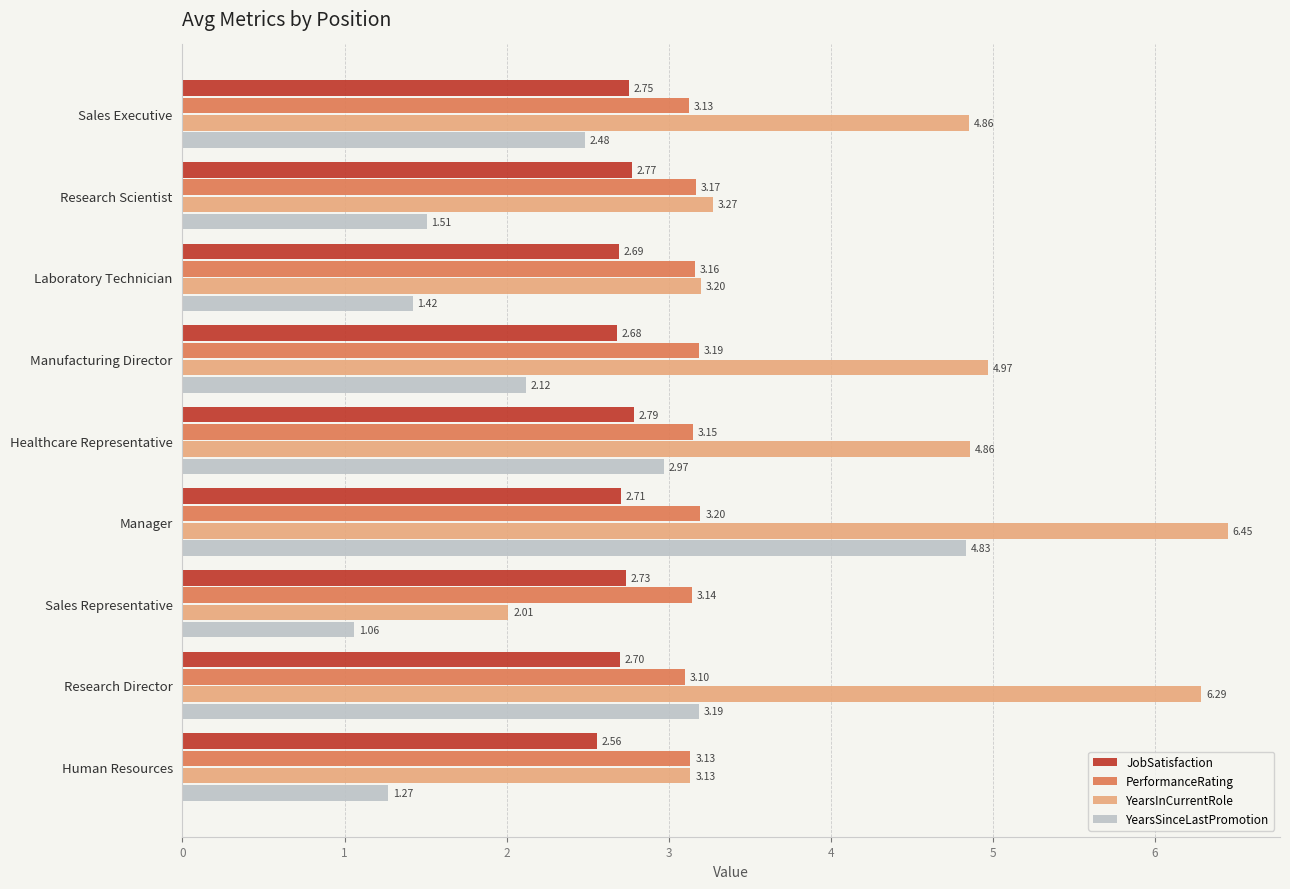

Which series has the largest total across all categories?

YearsInCurrentRole